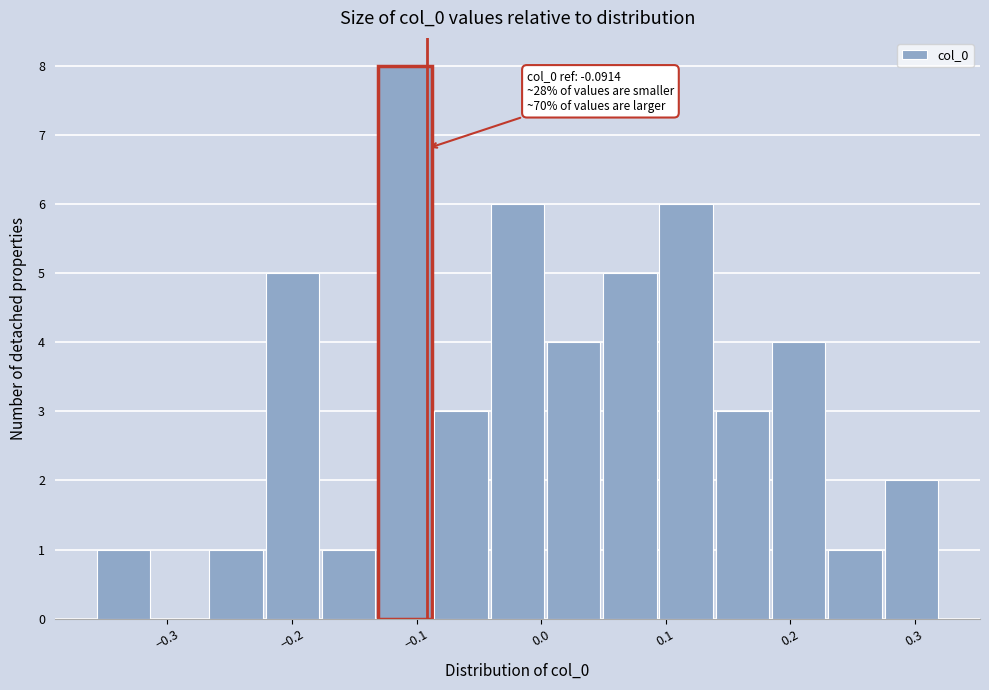

Which range on the x-axis has the tallest bar?

-0.13 to -0.09